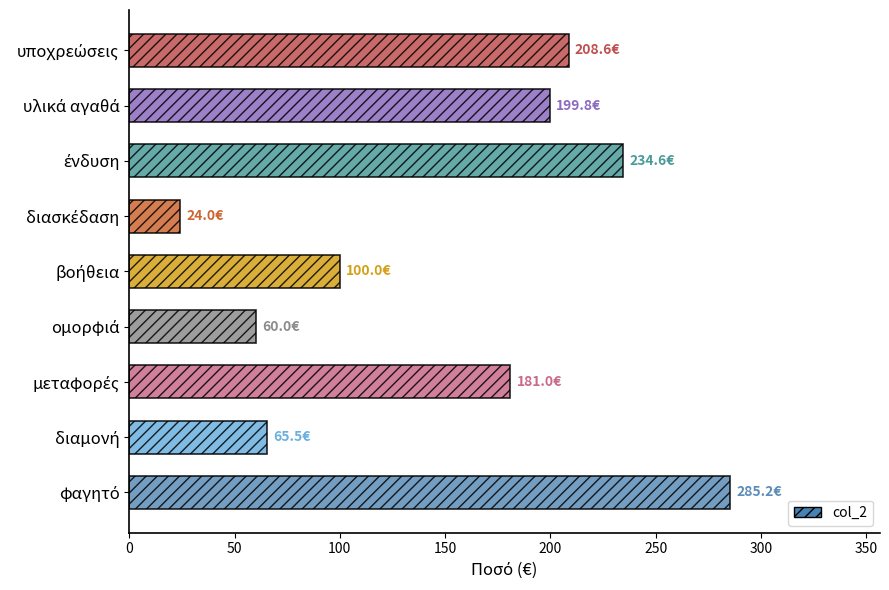

What is the maximum value shown in the chart?

285.2